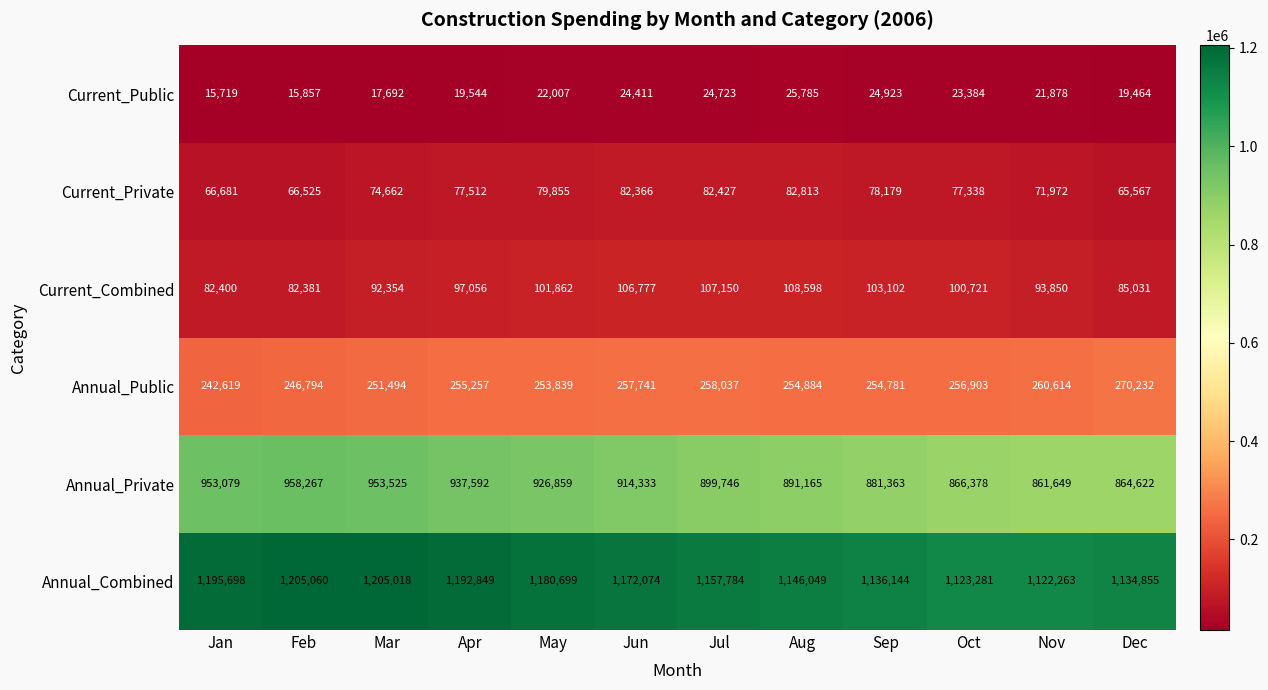

What is the total value across all series at Jun?

2557702